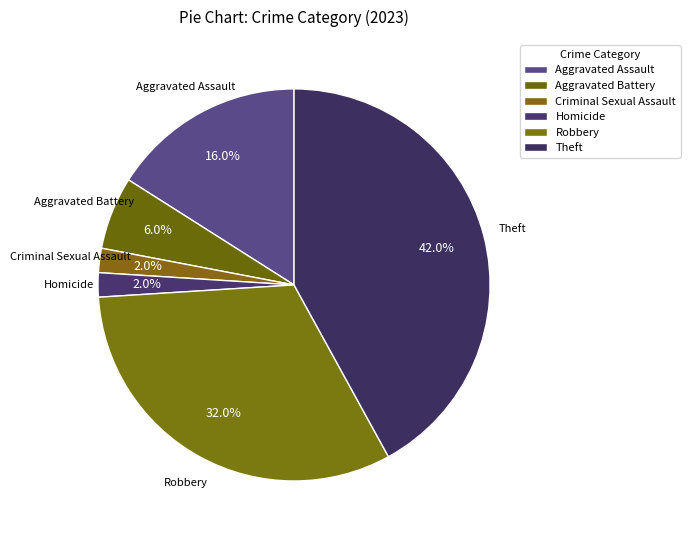

Is there any slice that represents more than half of the pie?

No